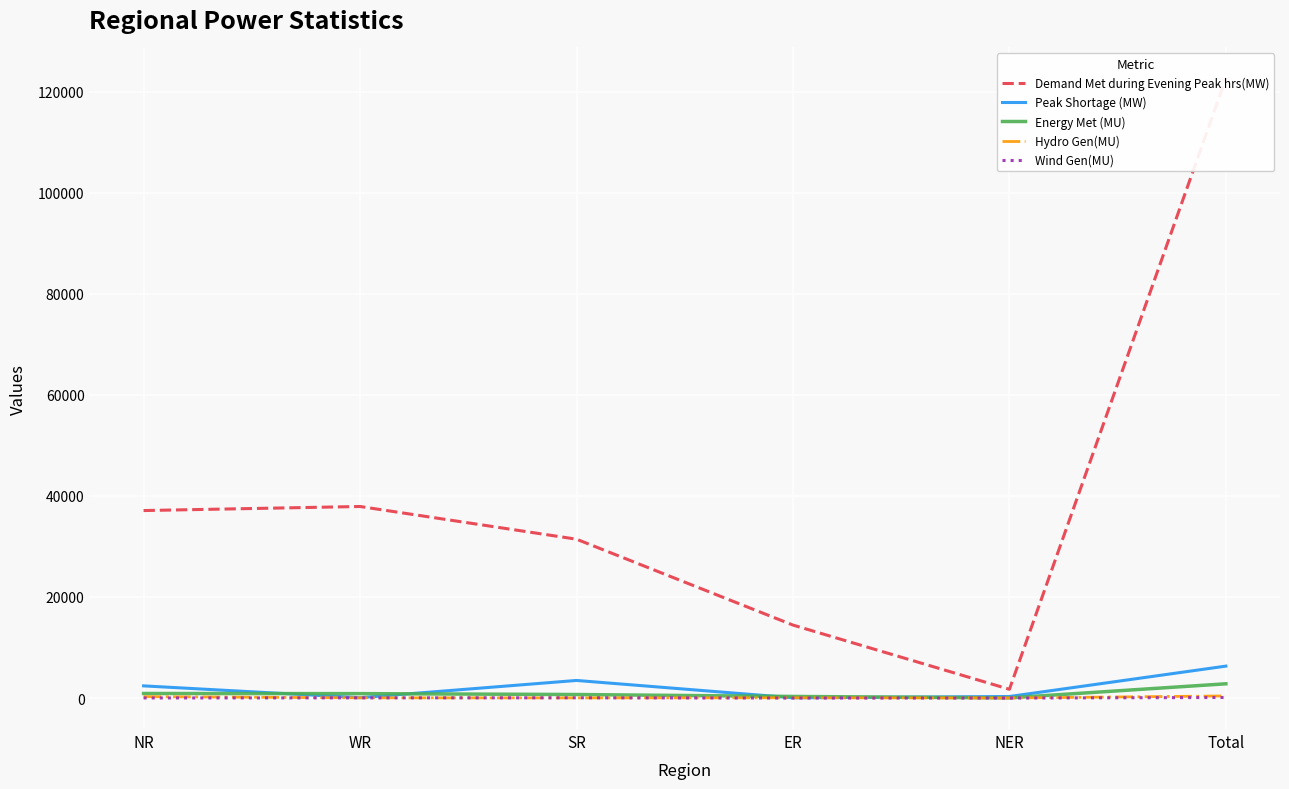

How many lines are shown in the chart?

5